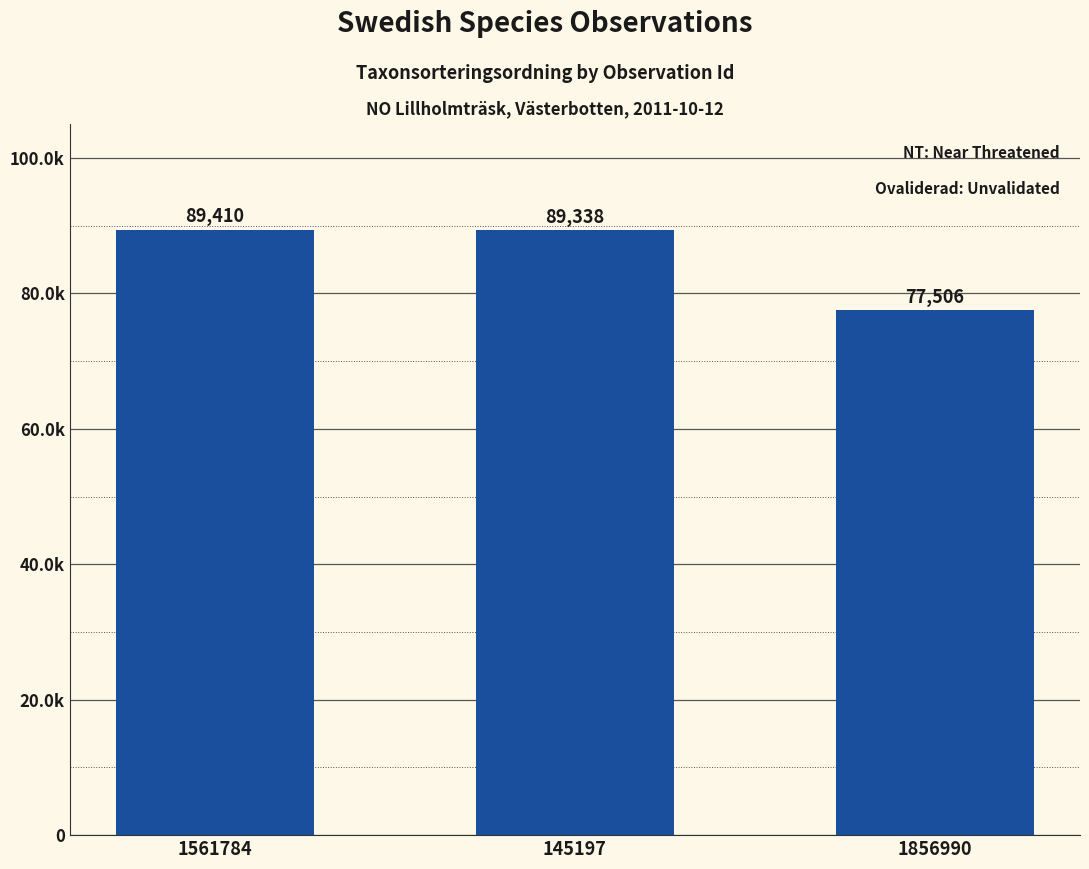

What position from the right is 1561784?

3